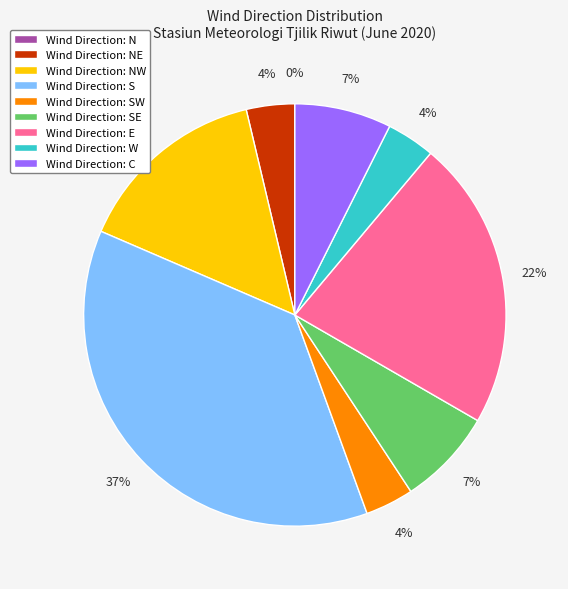

What is the largest slice in the pie chart?

S